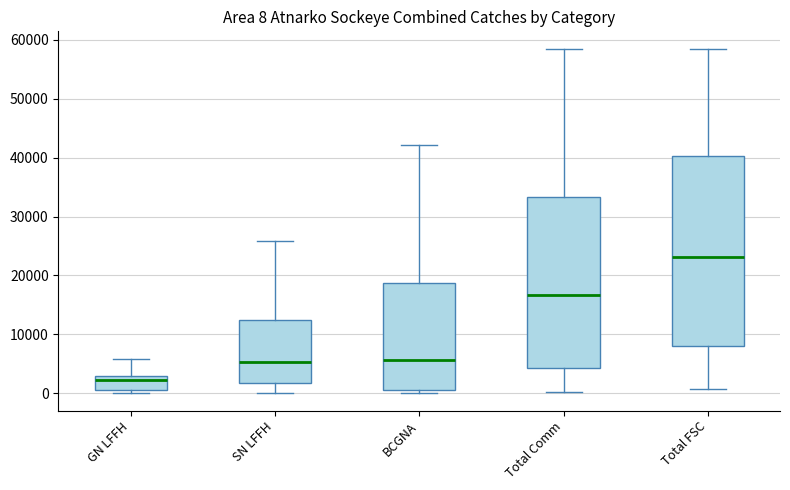

Comparing the boxes themselves (not the whiskers), which one is the tallest?

Total FSC